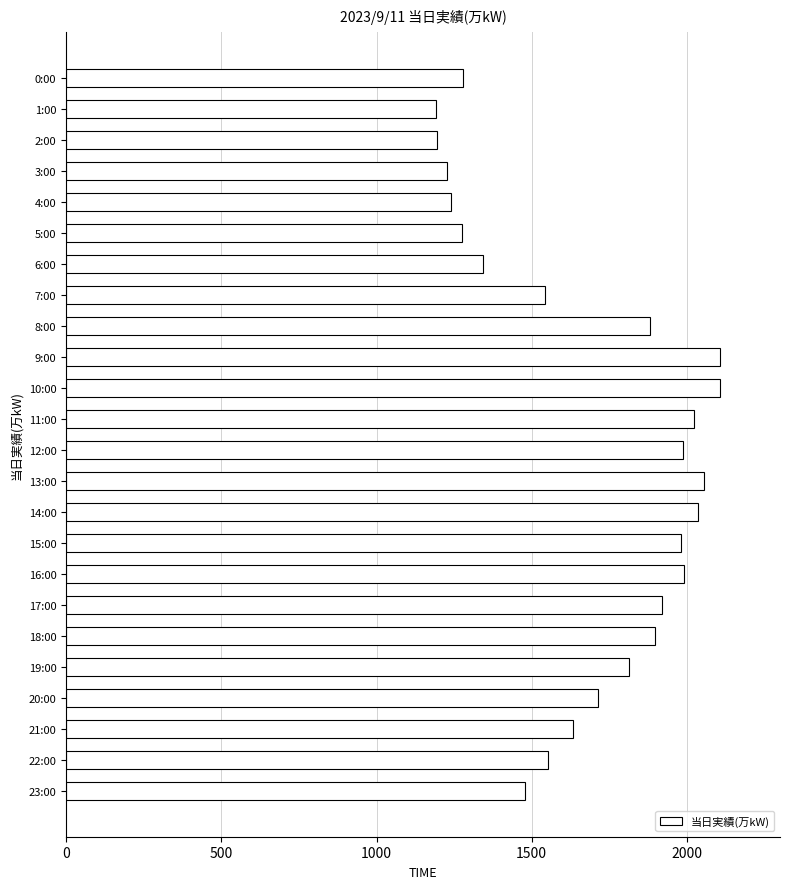

What is the smallest value displayed?

1192